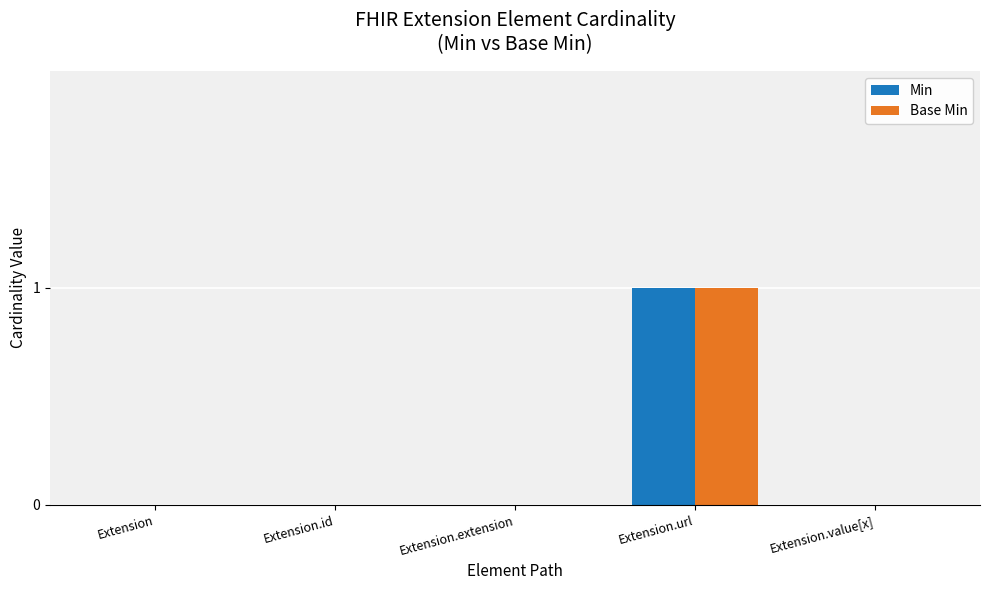

What are all the series names shown in the legend?

Min, Base Min